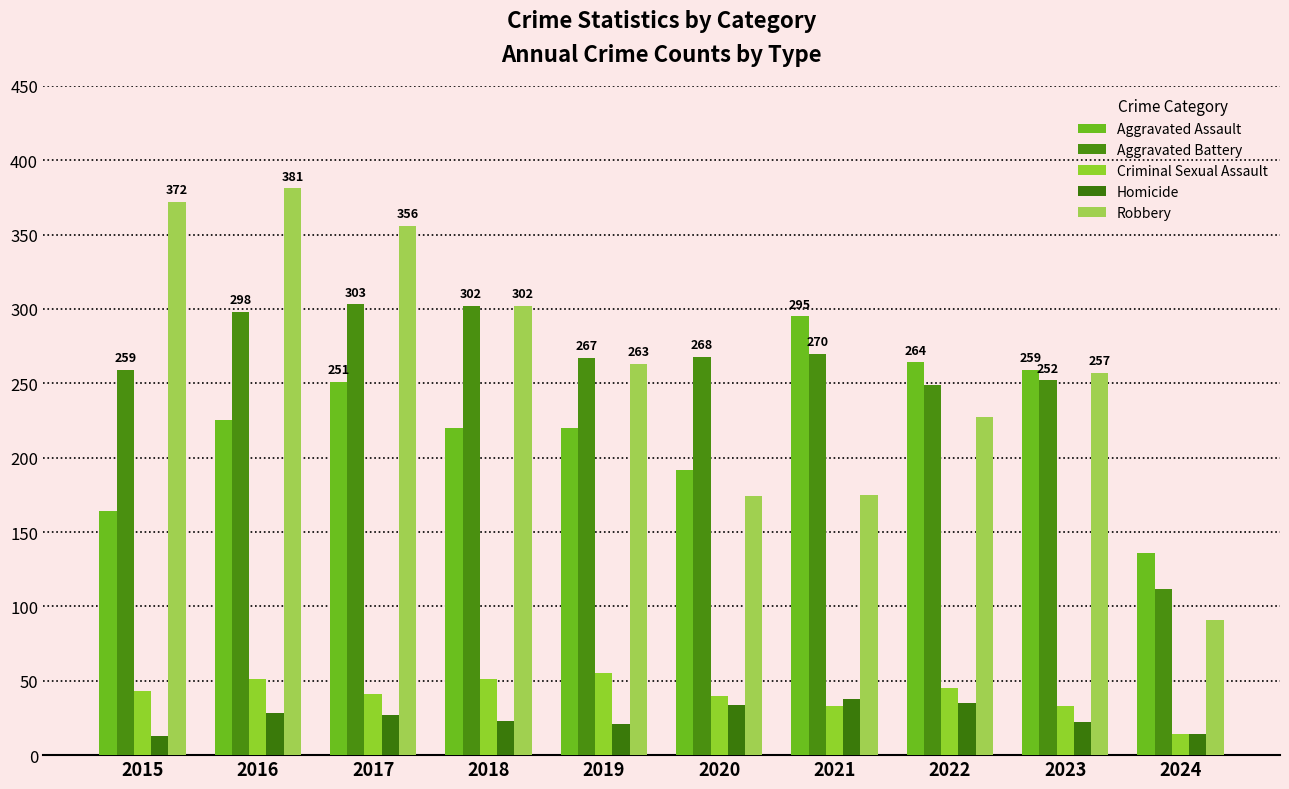

Reading right to left, what are all the values shown in this chart?

Aggravated Assault: 136	259	264	295	192	220	220	251	225	164
Aggravated Battery: 112	252	249	270	268	267	302	303	298	259
Criminal Sexual Assault: 14	33	45	33	40	55	51	41	51	43
Homicide: 14	22	35	38	34	21	23	27	28	13
Robbery: 91	257	227	175	174	263	302	356	381	372